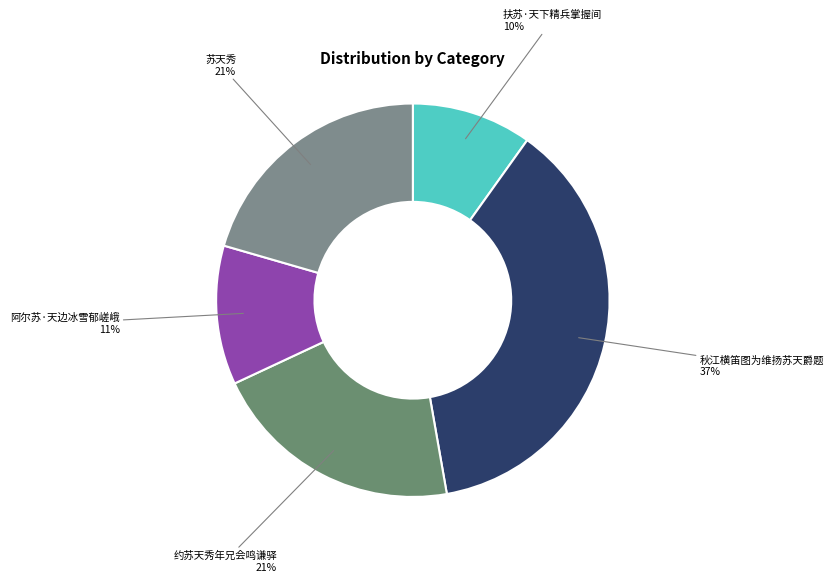

Is there a majority slice in this chart?

No